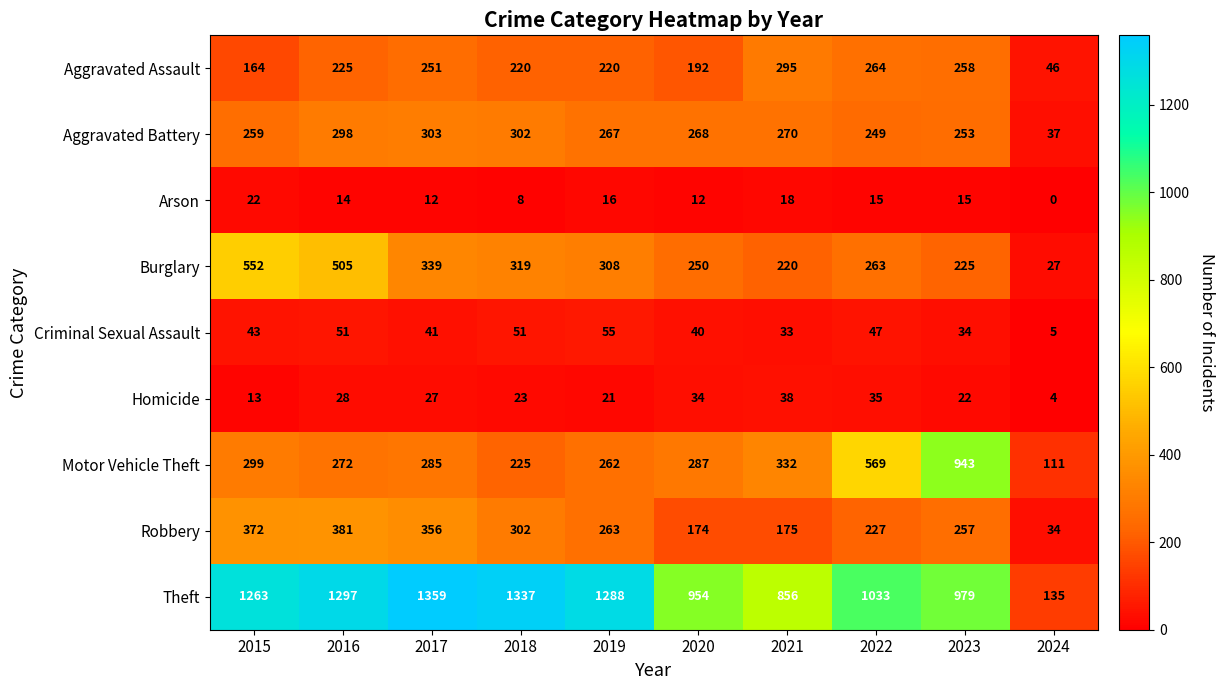

How many values in the Robbery series are below 263?

5